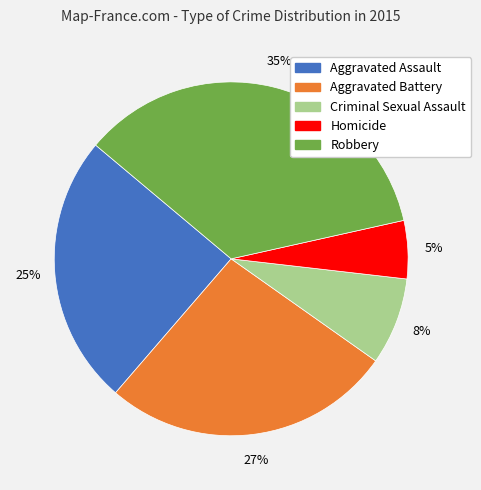

Does Robbery represent more than half of the total?

No